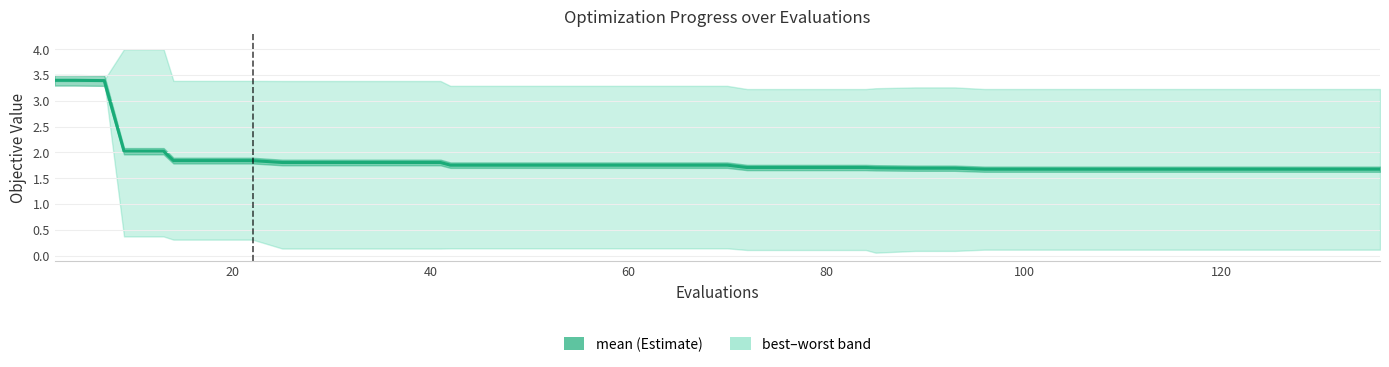

Count the number of categories in the chart.

40